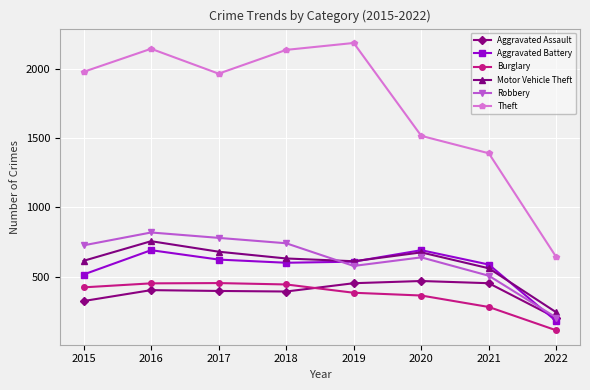

True or false: Robbery has a value of 506 at 2021.

True